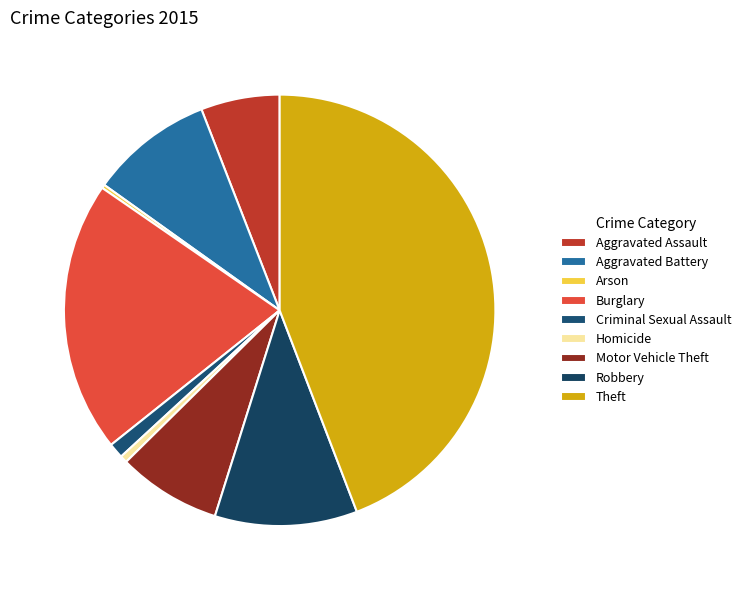

What percentage is the Aggravated Battery slice, to the nearest percent?

9%